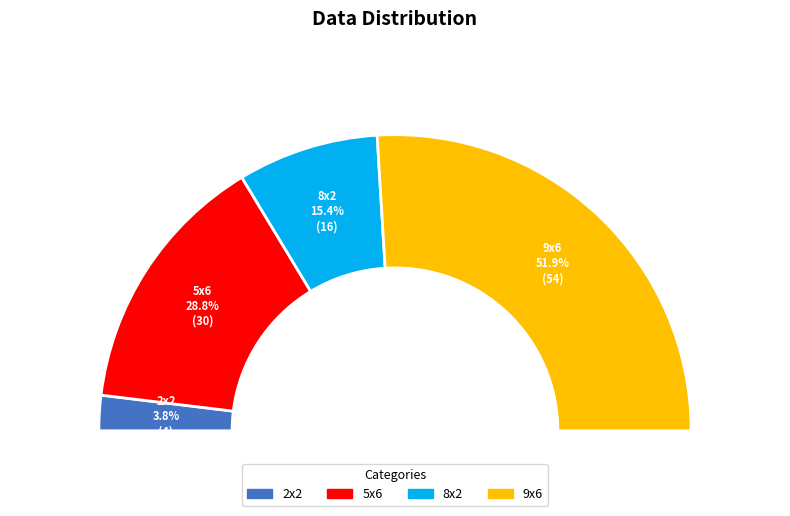

Count the number of slices in the pie.

4